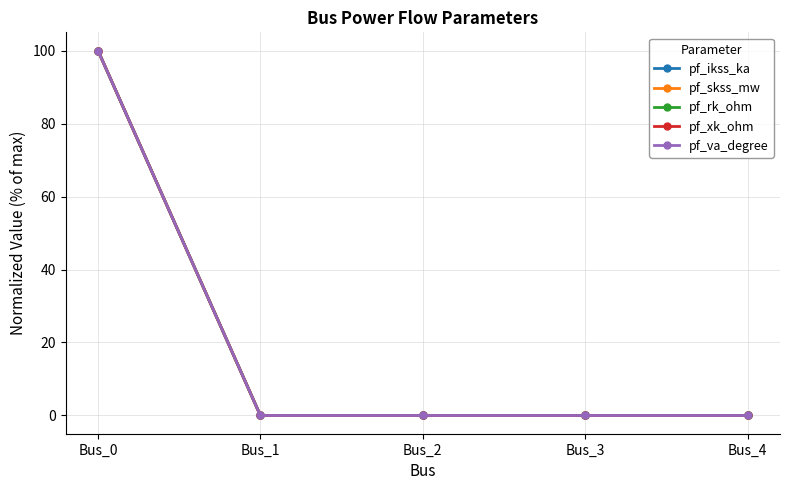

Does the chart have visible grid lines?

Yes